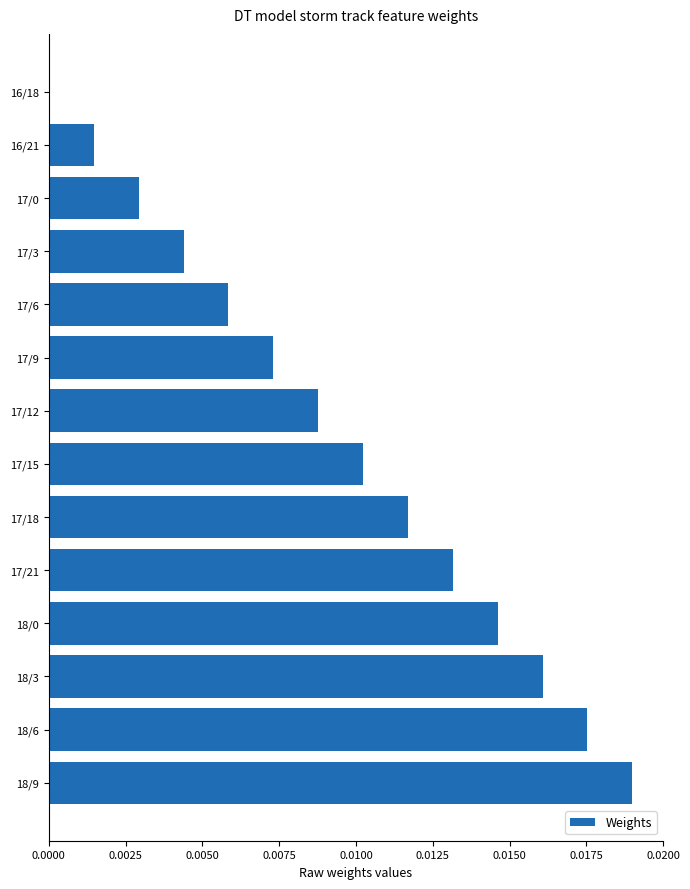

What is the sum of all values?

0.1